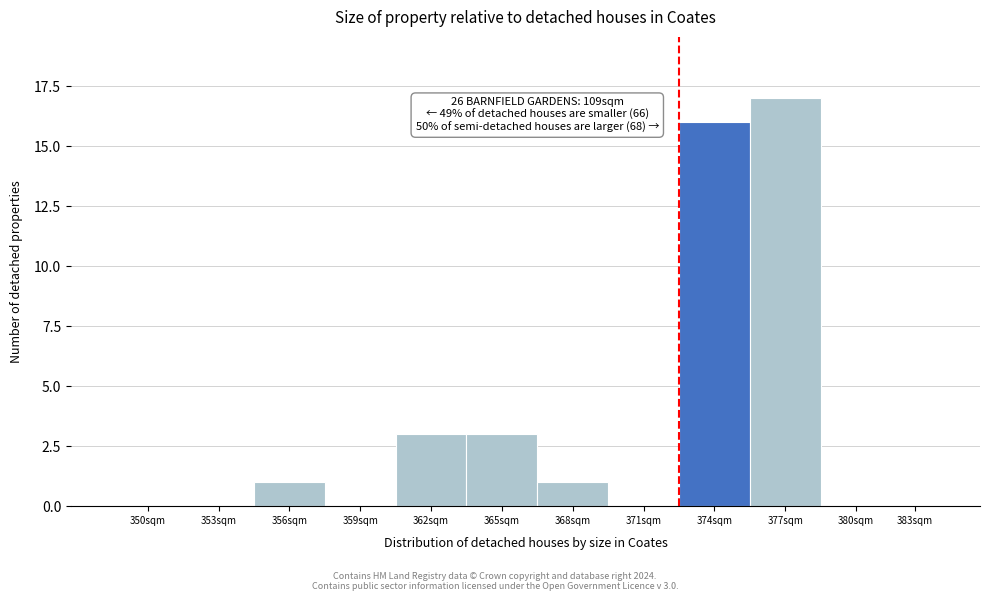

Reading right to left, what are all the values shown in this chart?

383sqm=0	380sqm=0	377sqm=17	374sqm=16	371sqm=0	368sqm=1	365sqm=3	362sqm=3	359sqm=0	356sqm=1	353sqm=0	350sqm=0